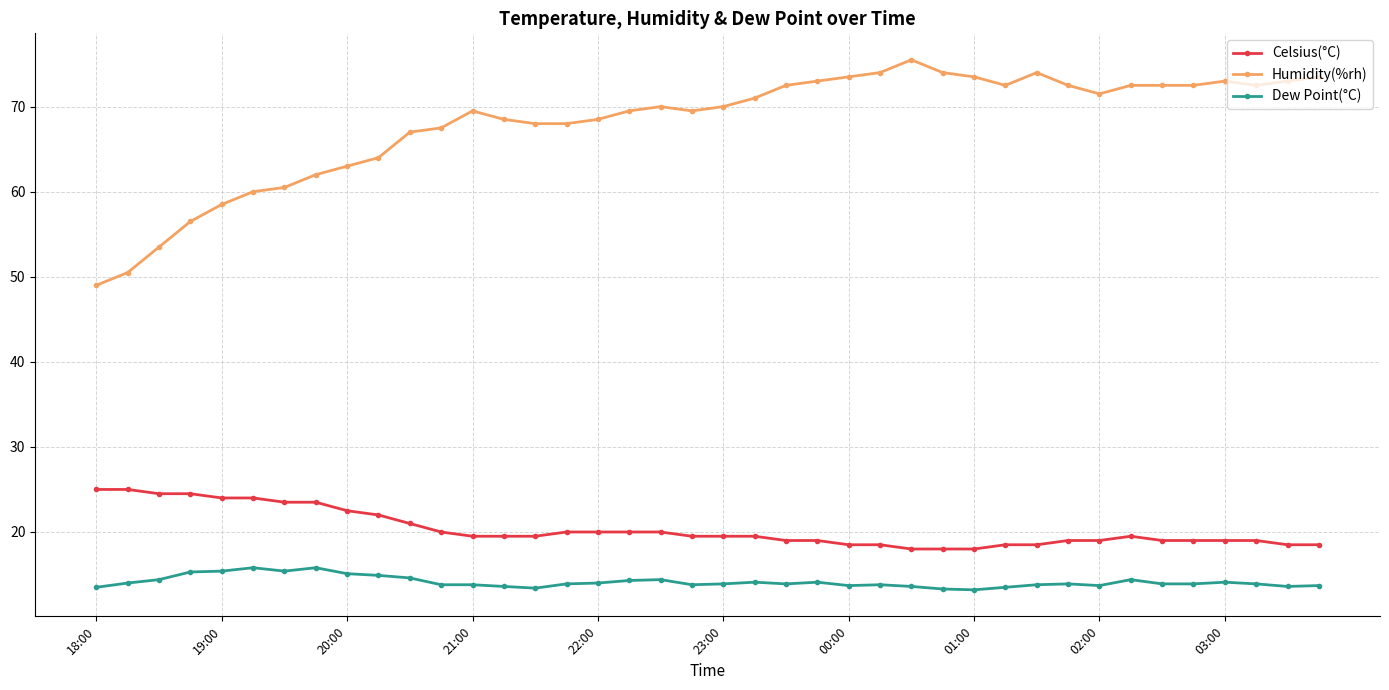

Count the number of categories in the chart.

40